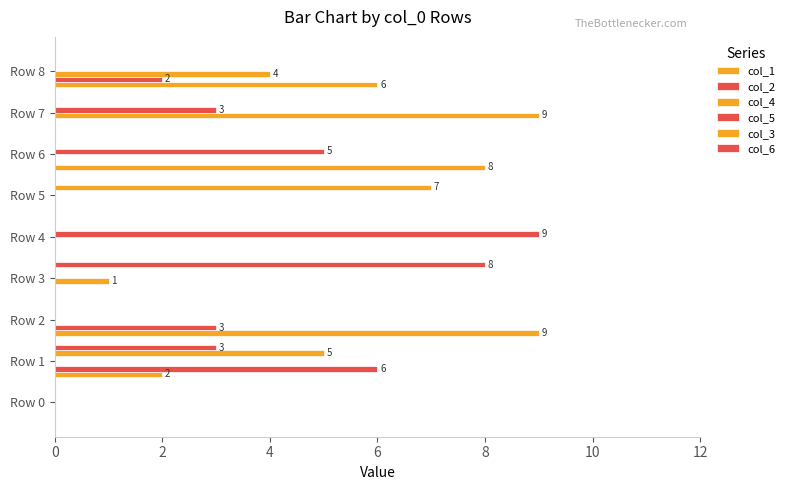

How many distinct data groups are displayed?

6